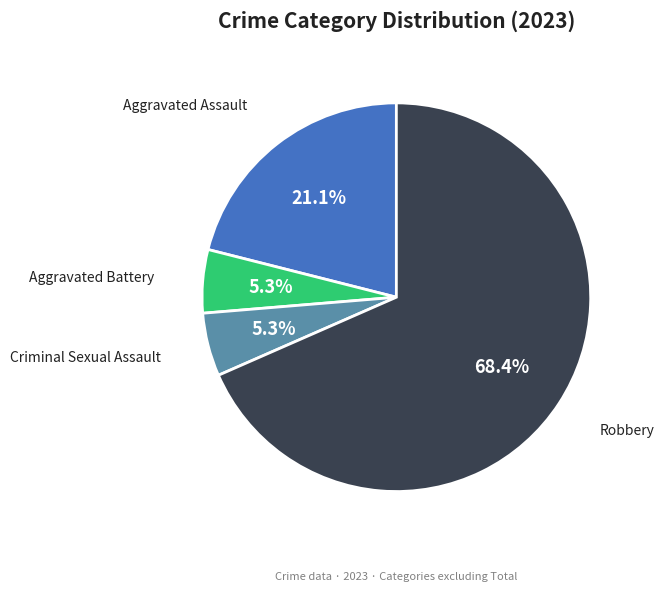

Does Robbery account for over 50% of the chart?

Yes